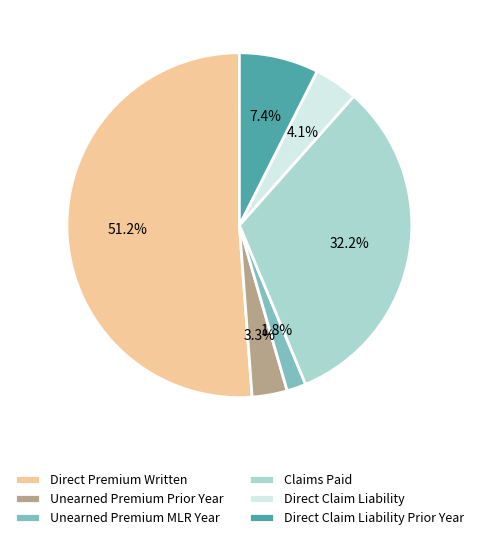

Rank the categories by value from highest to lowest.

Direct Premium Written, Claims Paid, Direct Claim Liability Prior Year, Direct Claim Liability, Unearned Premium Prior Year, Unearned Premium MLR Year